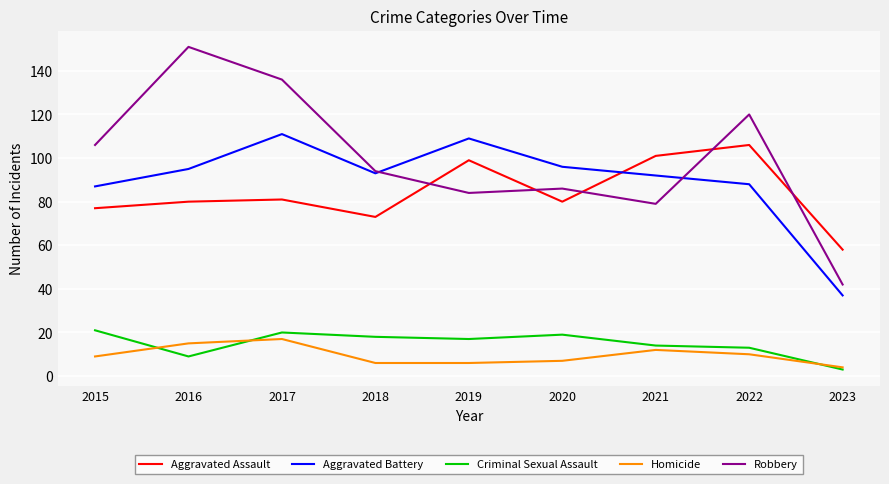

Which series has the largest total across all categories?

Robbery